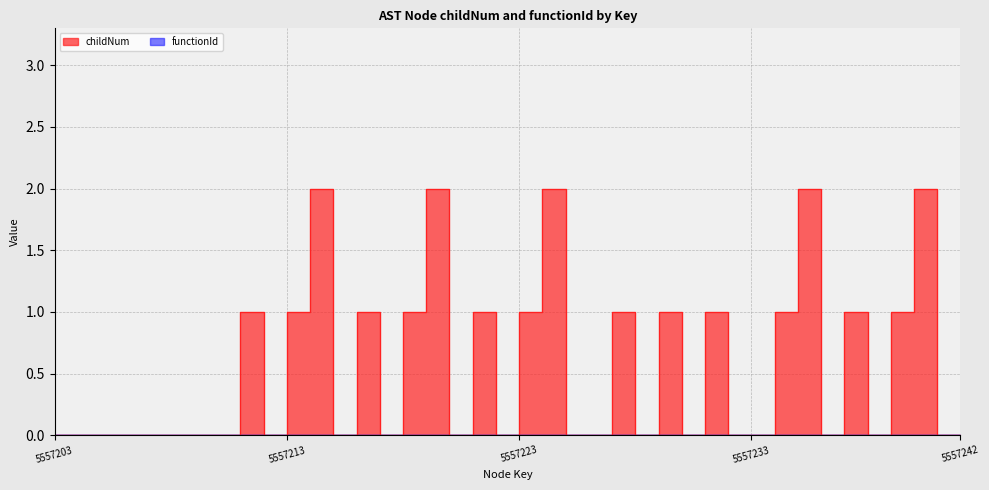

Where is the data nearest to the value 1?

9